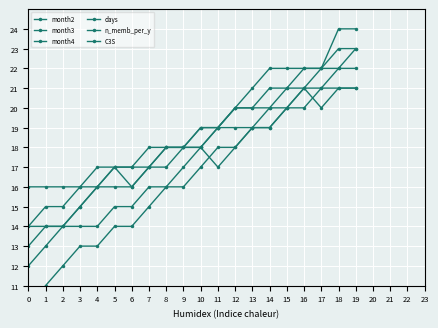

Read the month2 value at 14.

19